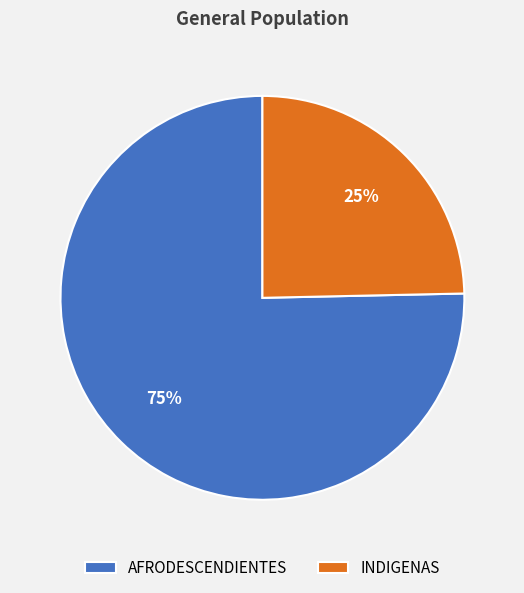

To the nearest percent, what percentage of the pie is AFRODESCENDIENTES?

75%